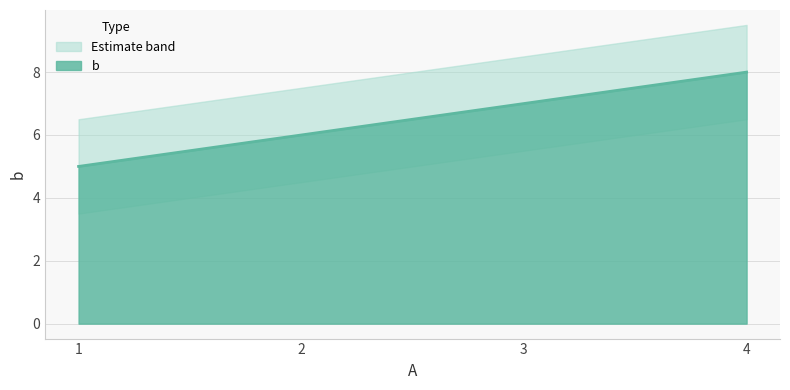

What is the minimum value shown in the chart?

5